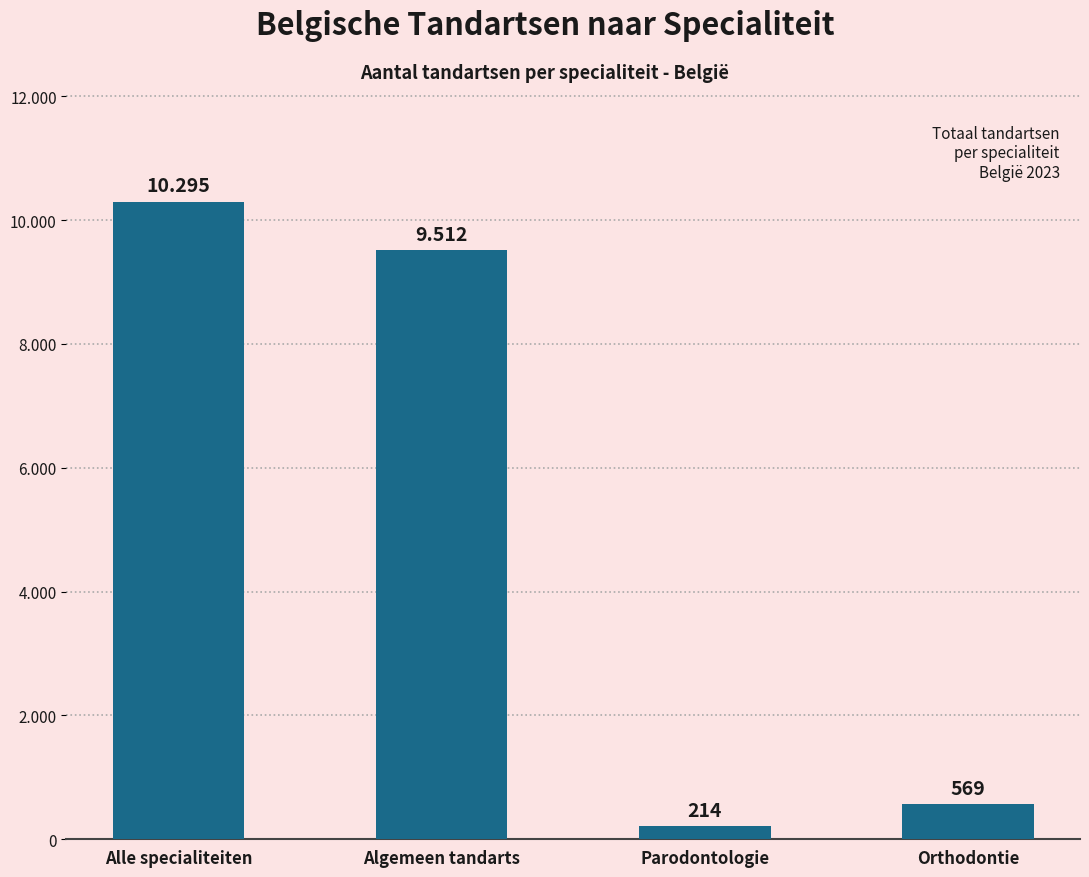

What is the label of the 2nd bar from the left?

Algemeen tandarts